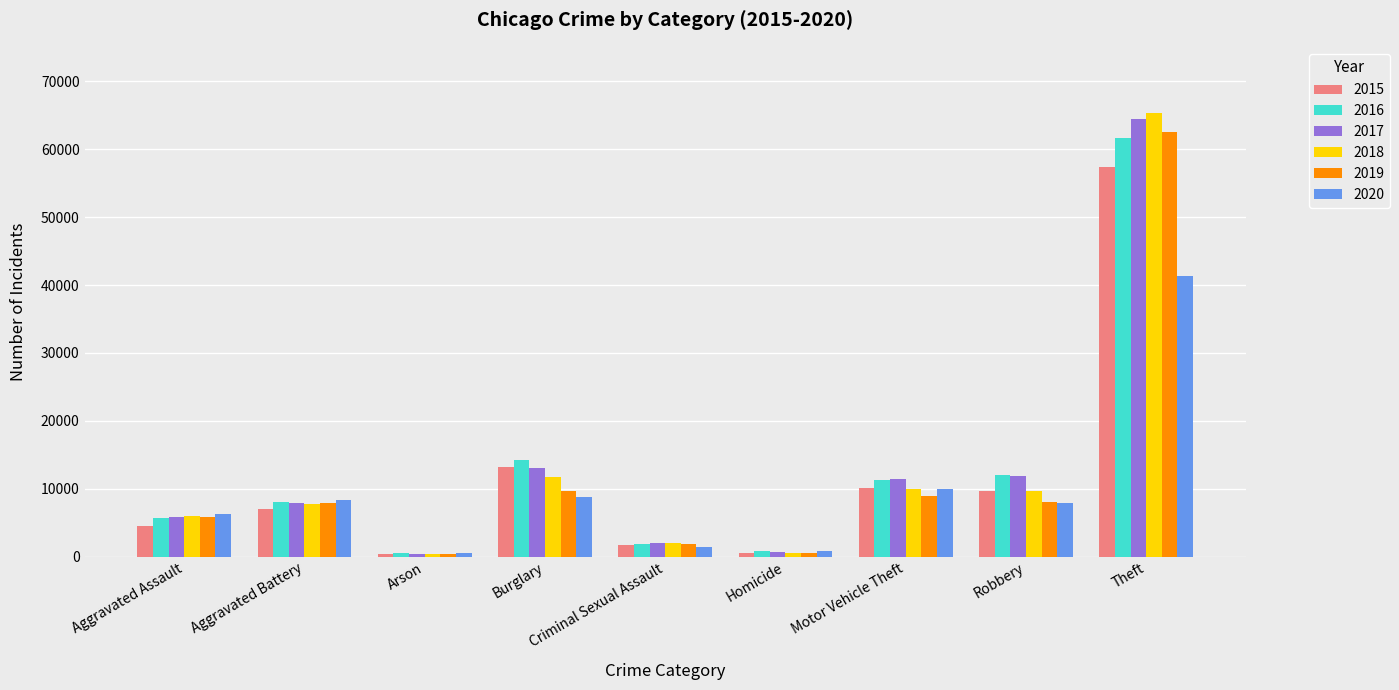

What value does the 2019 series have at Motor Vehicle Theft, to the nearest 50?

9000